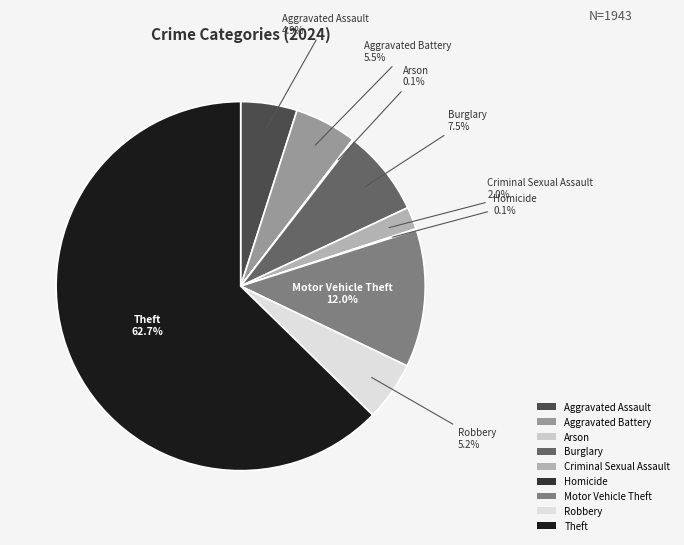

Which has a higher value, Theft or Robbery?

Theft